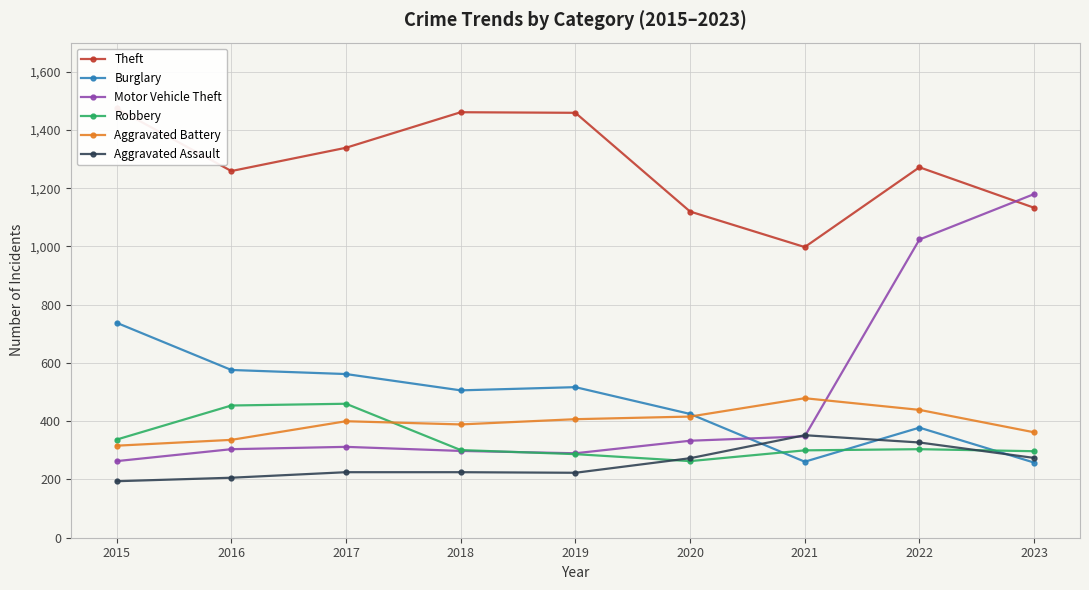

How many interior local peaks does the Motor Vehicle Theft series have?

1